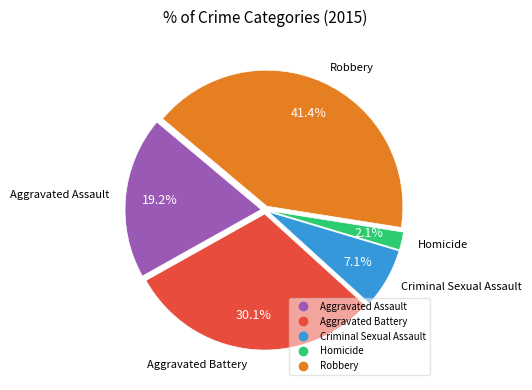

How much of the chart is everything except Aggravated Assault?

80.8%